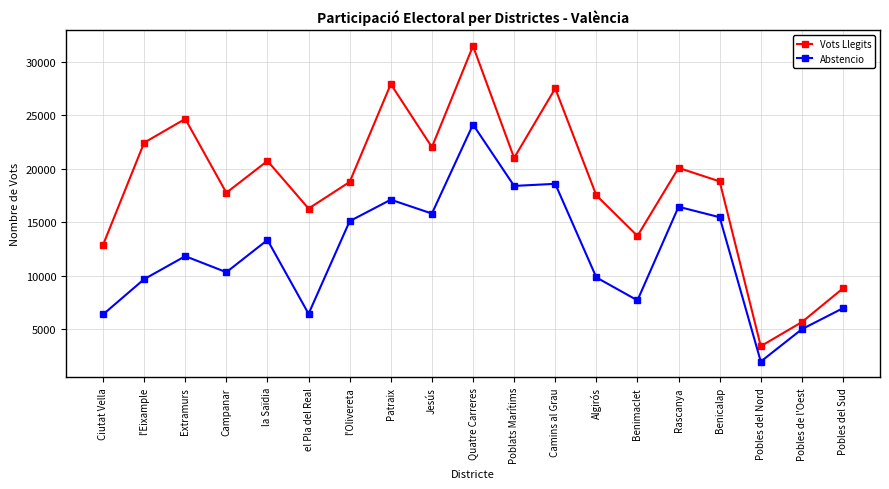

Between Patraix and Jesús, which series saw the biggest shift?

Vots Llegits